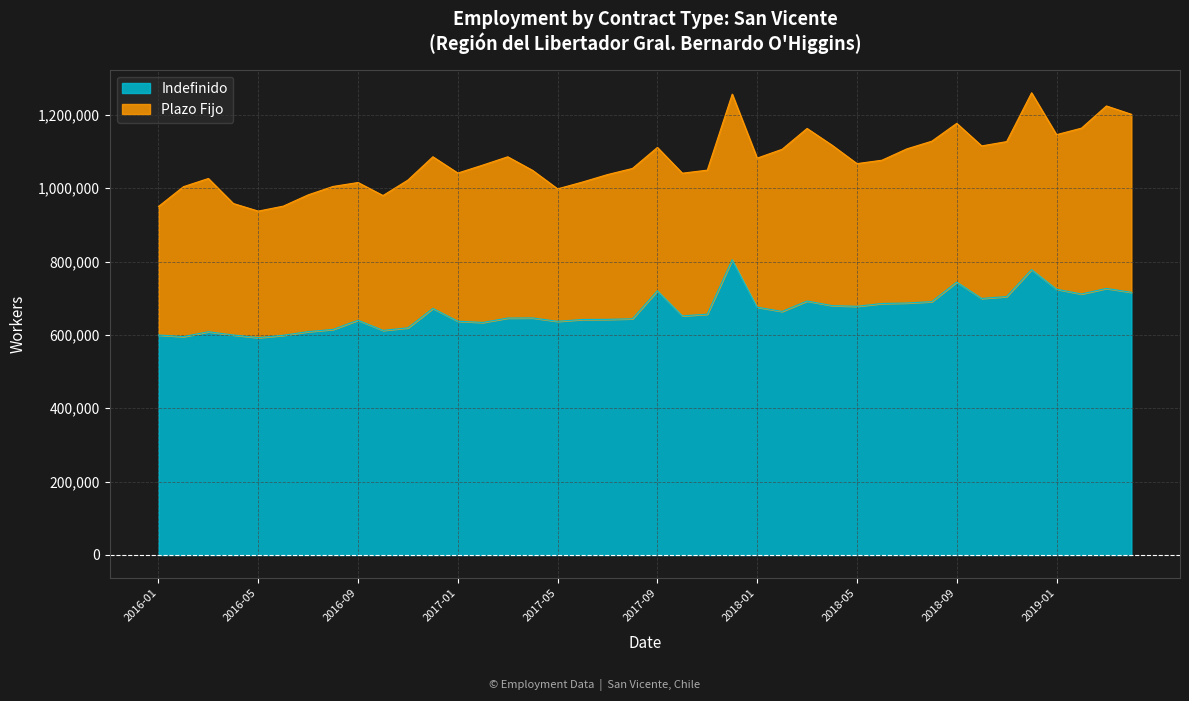

How many values are below 656463?

20